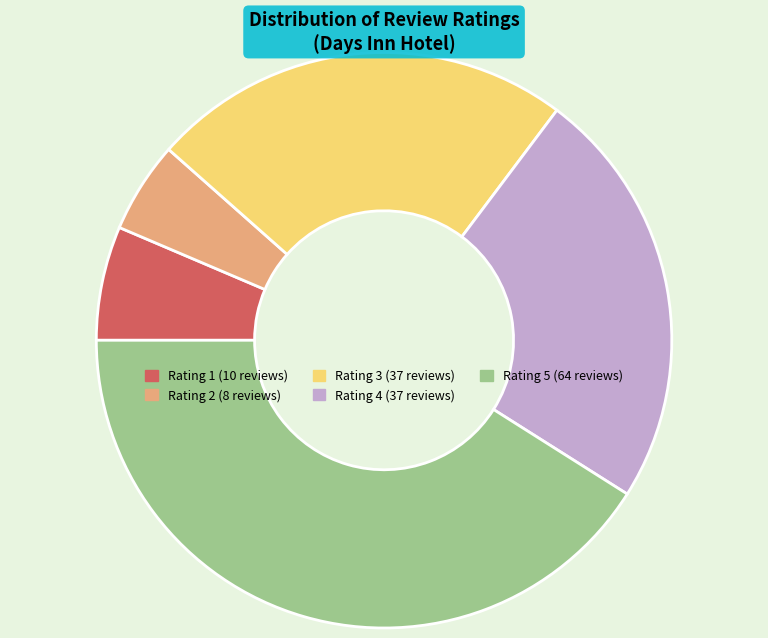

Is there a majority slice in this chart?

No